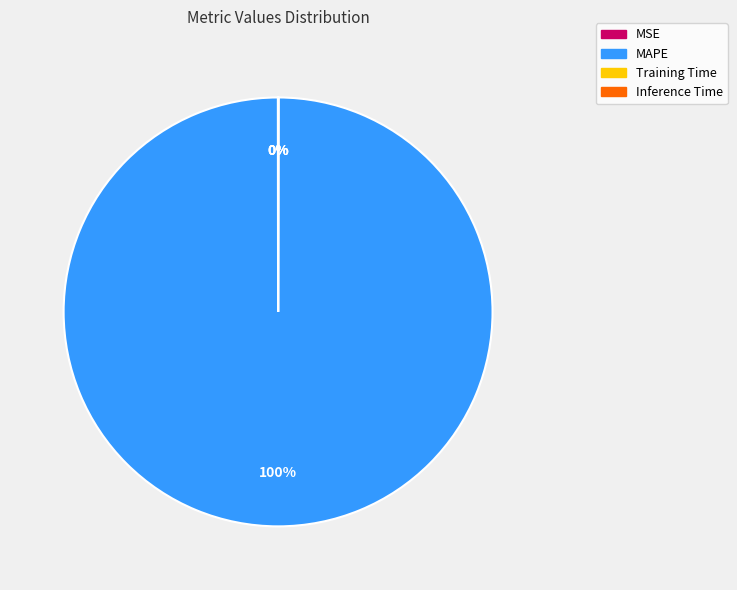

Which slice is the largest?

MAPE